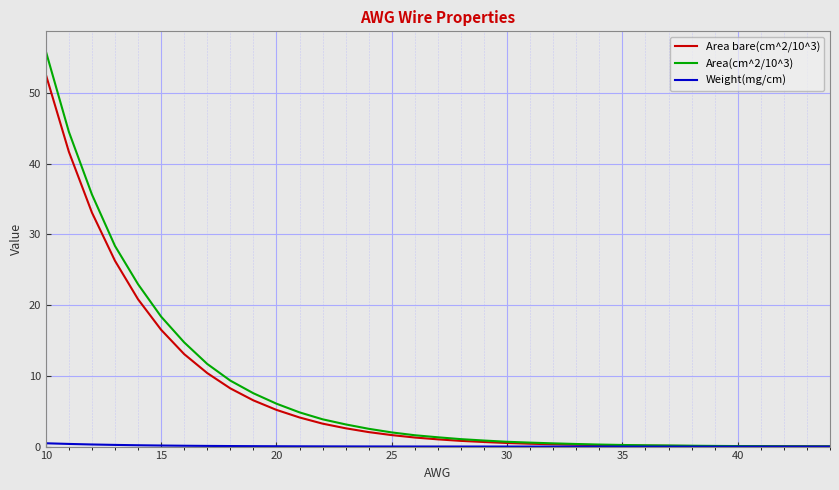

Which series has the largest range (max minus min)?

Area(cm^2/10^3)